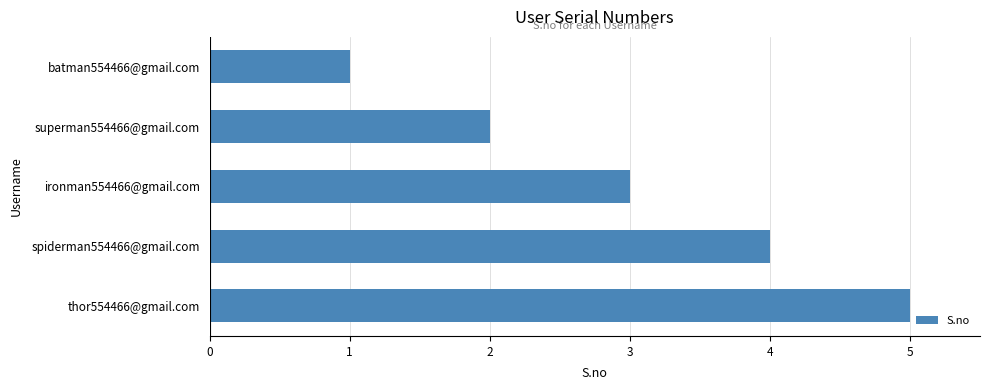

The chart shows a value of 2 at superman554466@gmail.com. True or false?

True